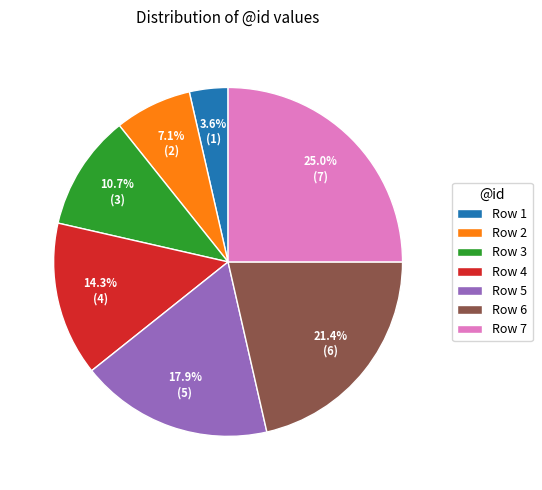

Is the sum of Row 7 and Row 2 greater than half?

No